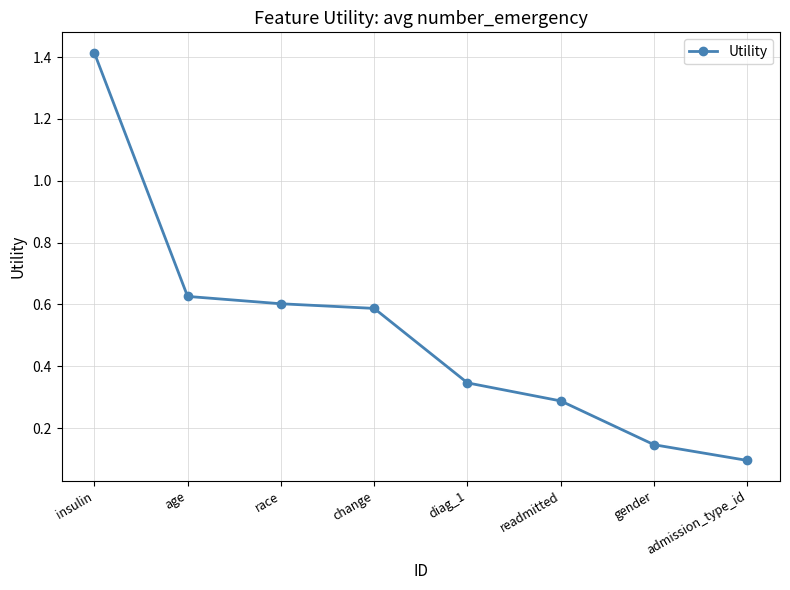

Which category has the highest value across all series?

insulin